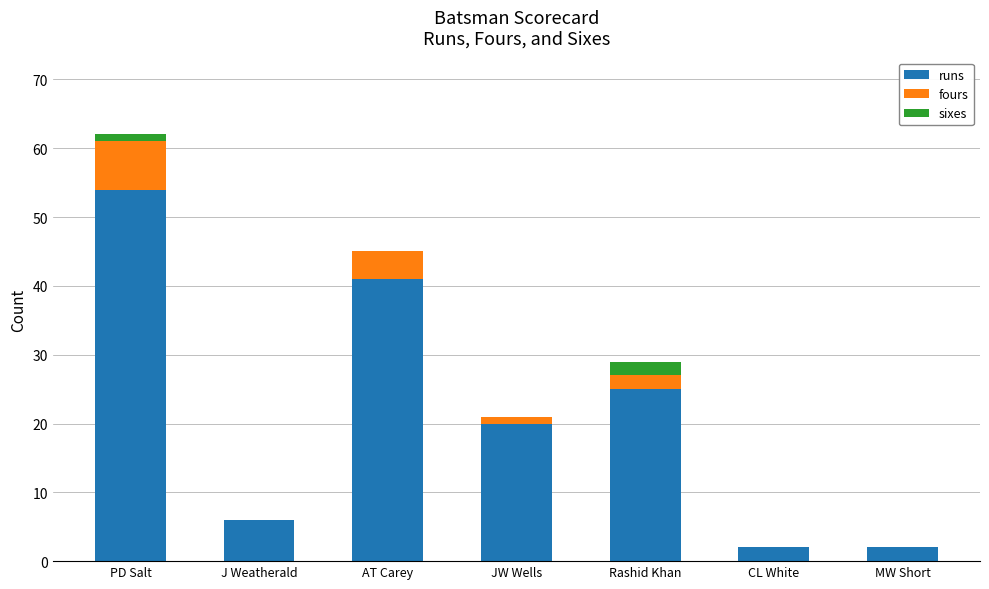

What is the total value across all series at J Weatherald?

6